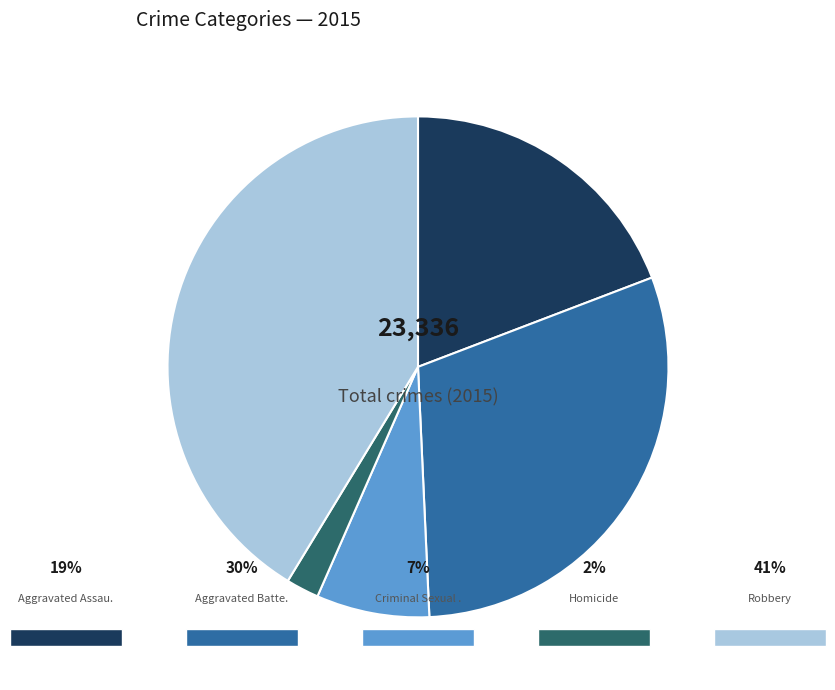

Is there any slice that represents more than half of the pie?

No